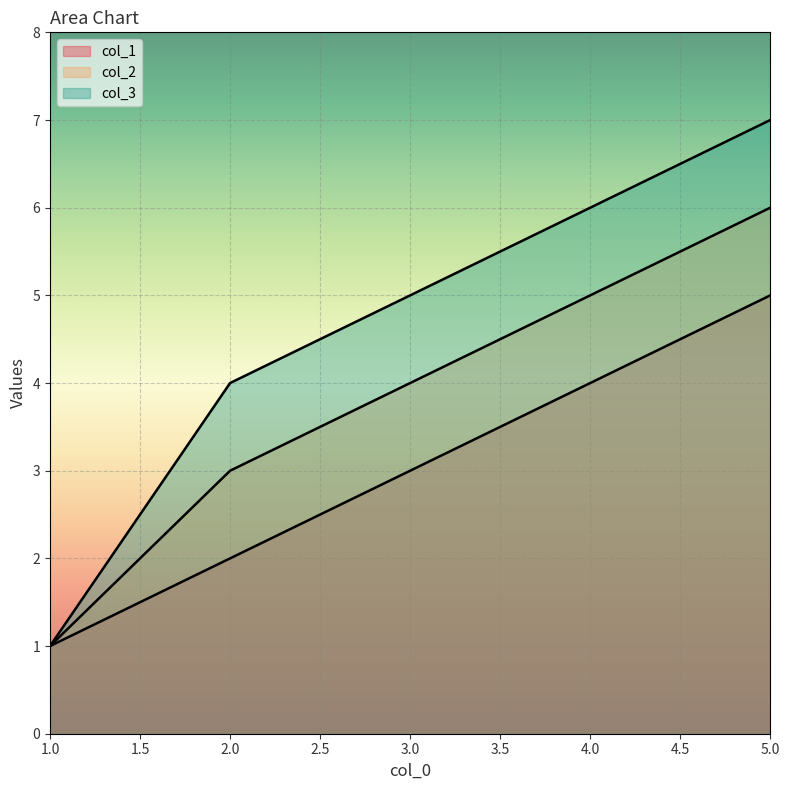

At which category does the chart reach its minimum across all series?

1